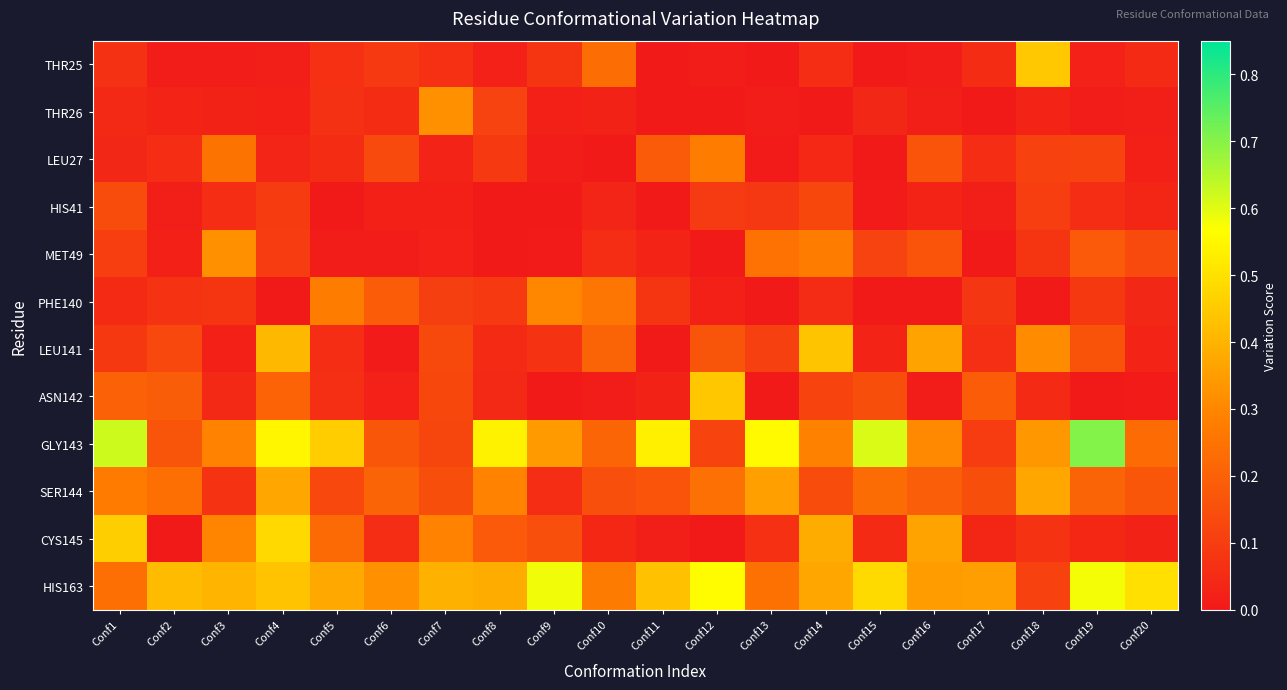

Rank the series by their maximum value, from lowest to highest.

HIS41, LEU27, PHE140, MET49, THR26, SER144, LEU141, ASN142, THR25, CYS145, HIS163, GLY143